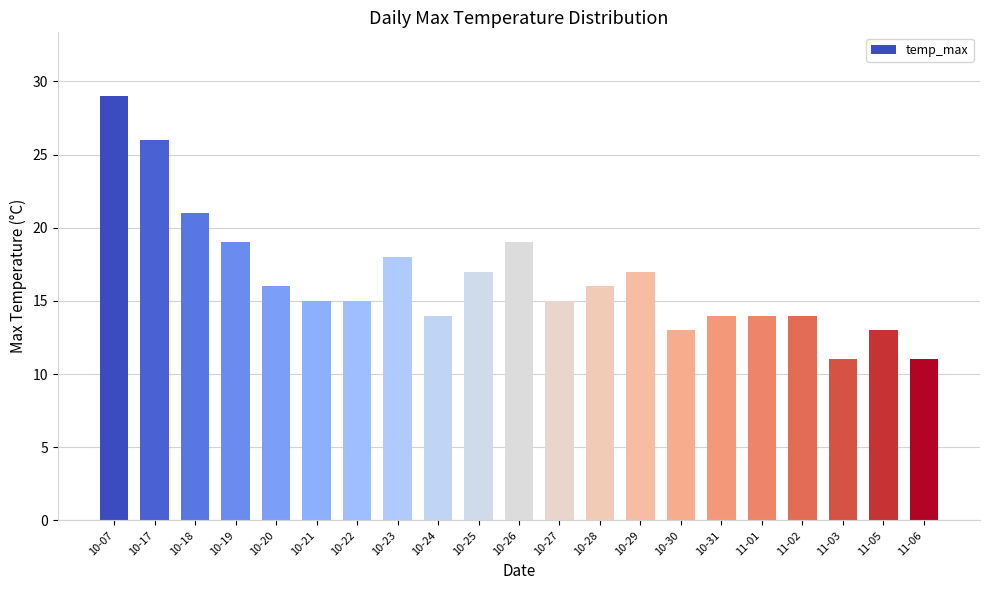

What is the greatest value displayed?

29